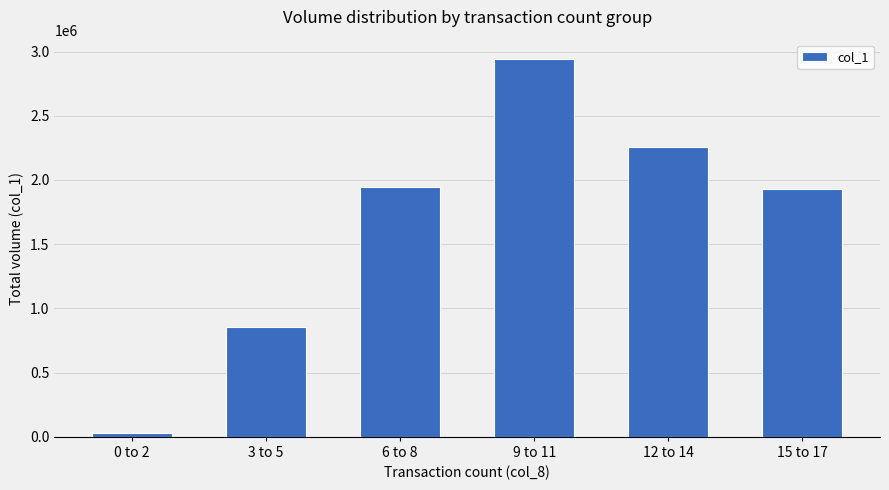

What is the maximum value shown in the chart?

2945000